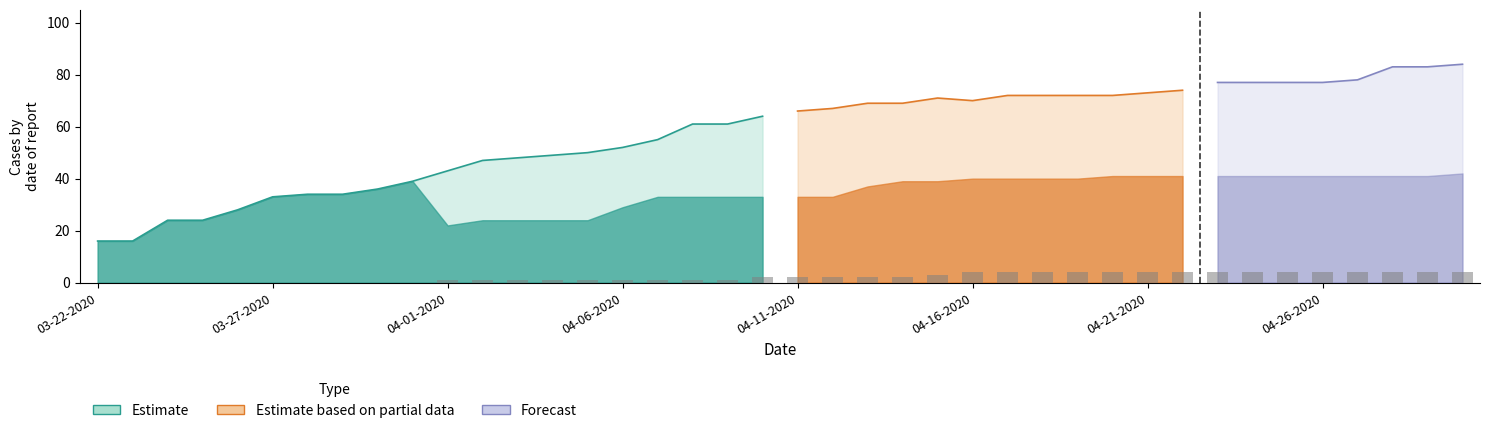

What is the sum of the Active values at 04-02-2020 and 04-14-2020?

116